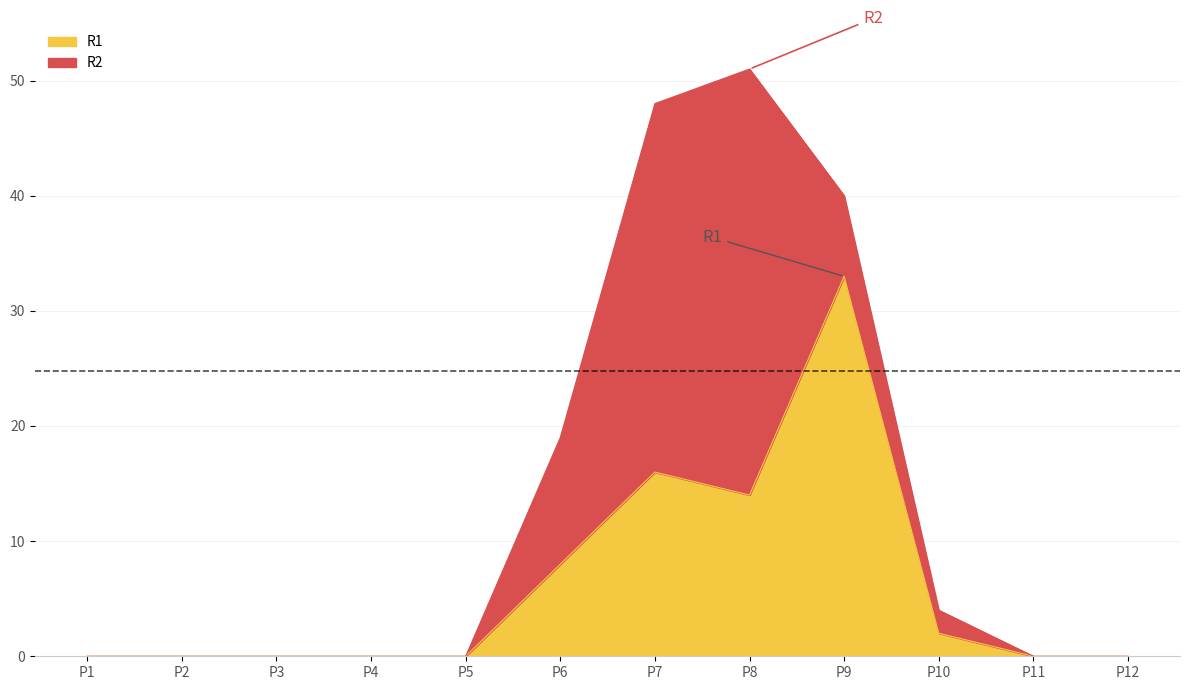

Between P1 and P11, which is larger?

P1